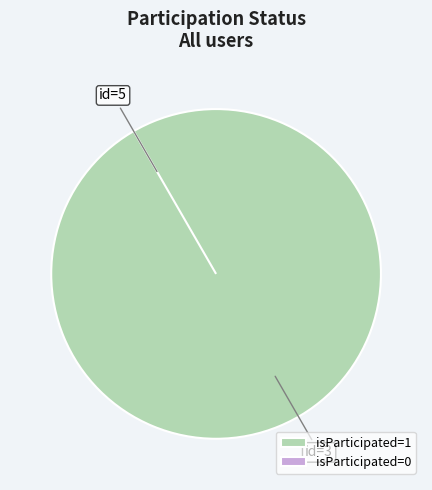

The 3 slice represents 99% of the pie. True or false?

False